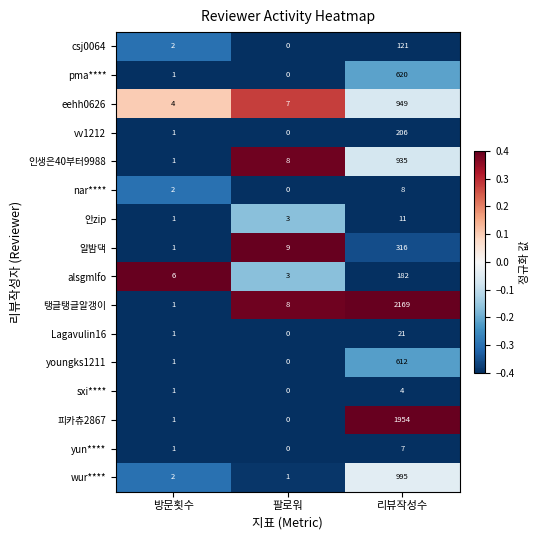

Is the value of wur**** at 리뷰작성수 greater than the value of 인생은40부터9988 at 팔로워?

Yes